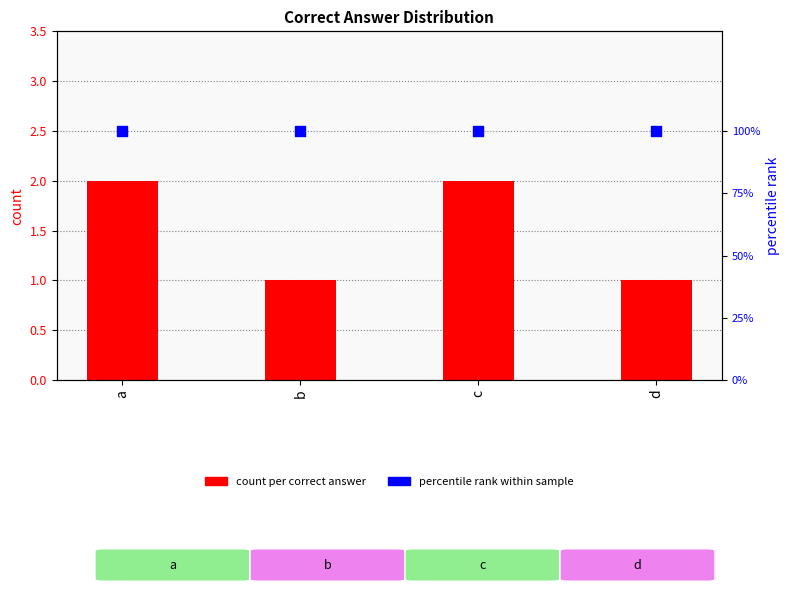

At how many categories does at least one series exceed 64?

4